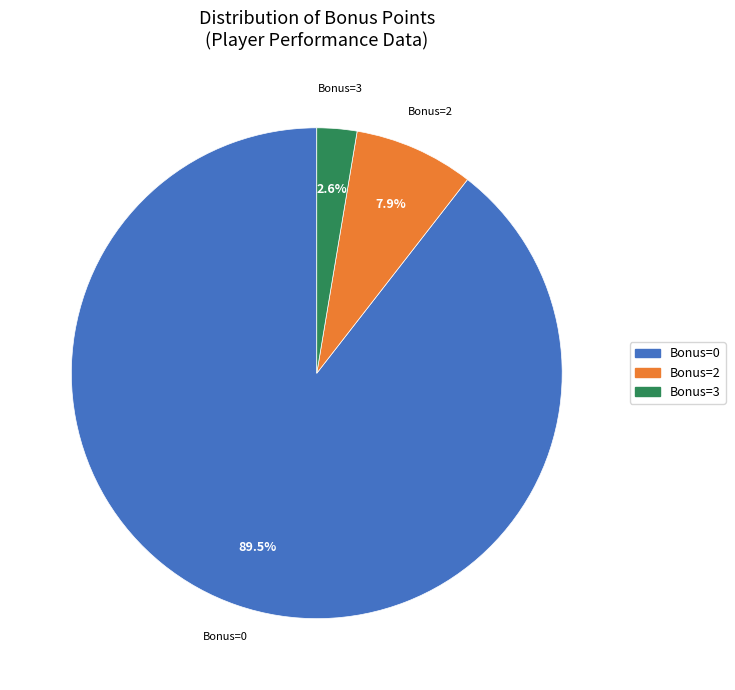

What is the smallest slice in the pie chart?

Bonus=3